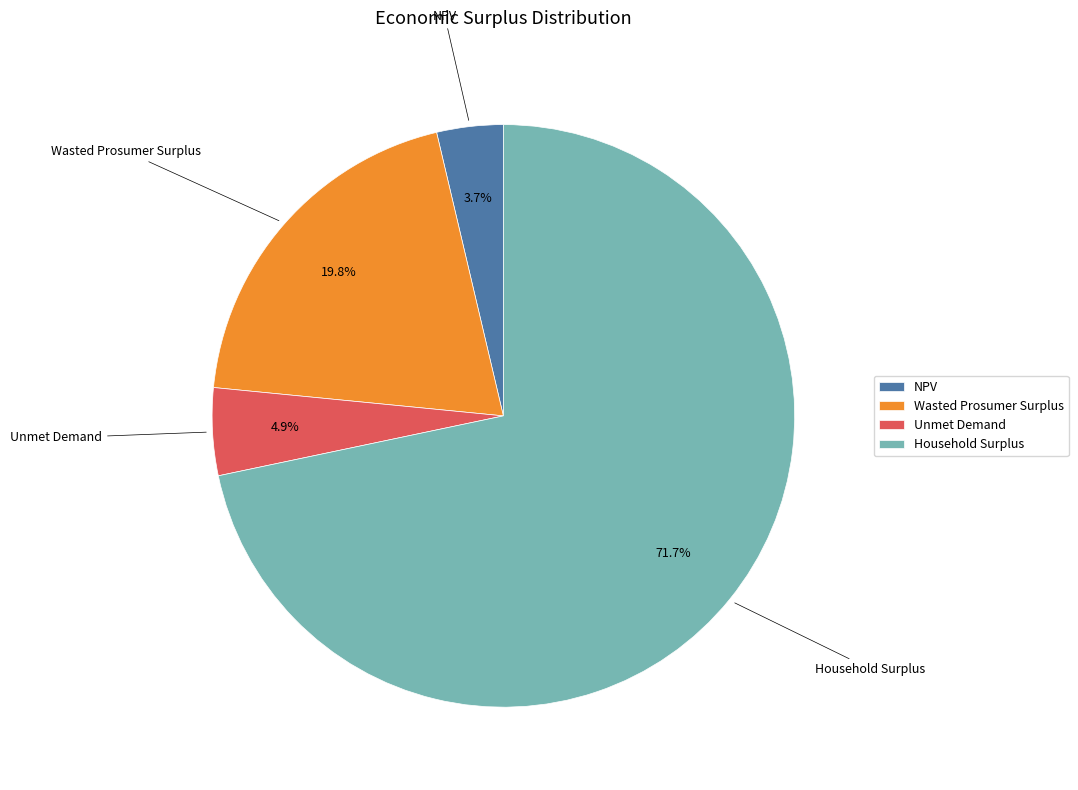

To the nearest percent, what percentage of the pie is Household Surplus?

72%